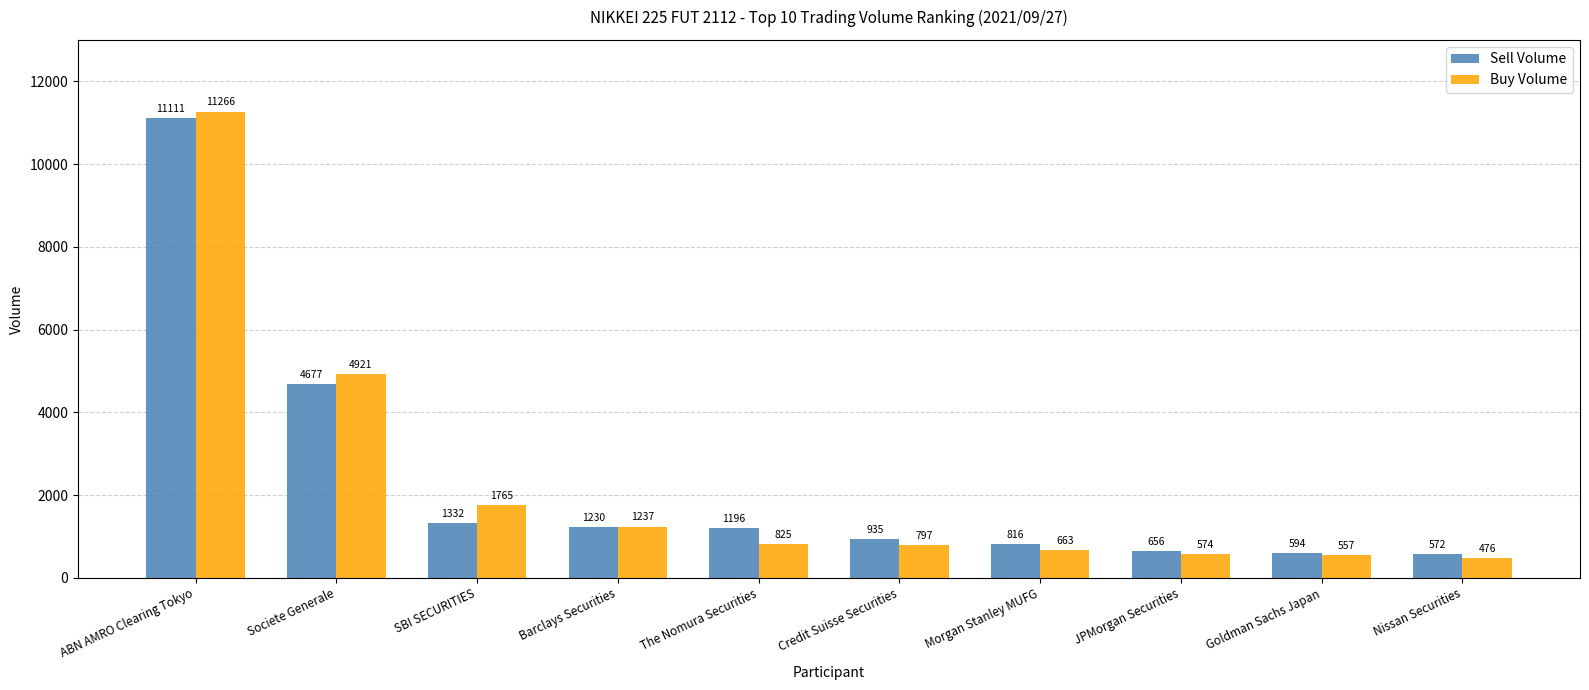

True or false: Buy Volume has a value of 1237 at Barclays Securities.

True